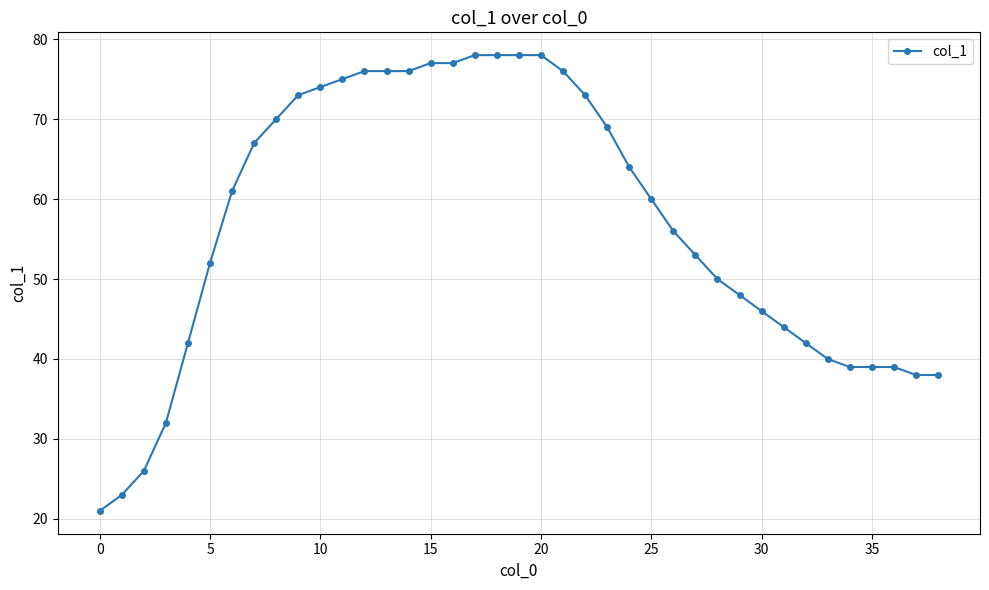

What is the difference between the second highest and minimum values?

57